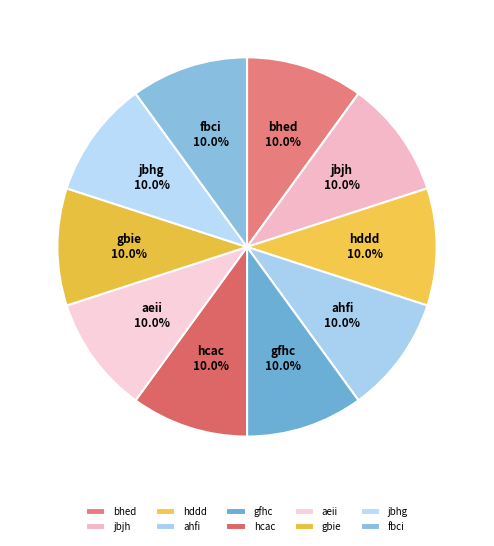

What percentage do jbjh and gbie together represent?

20.0%